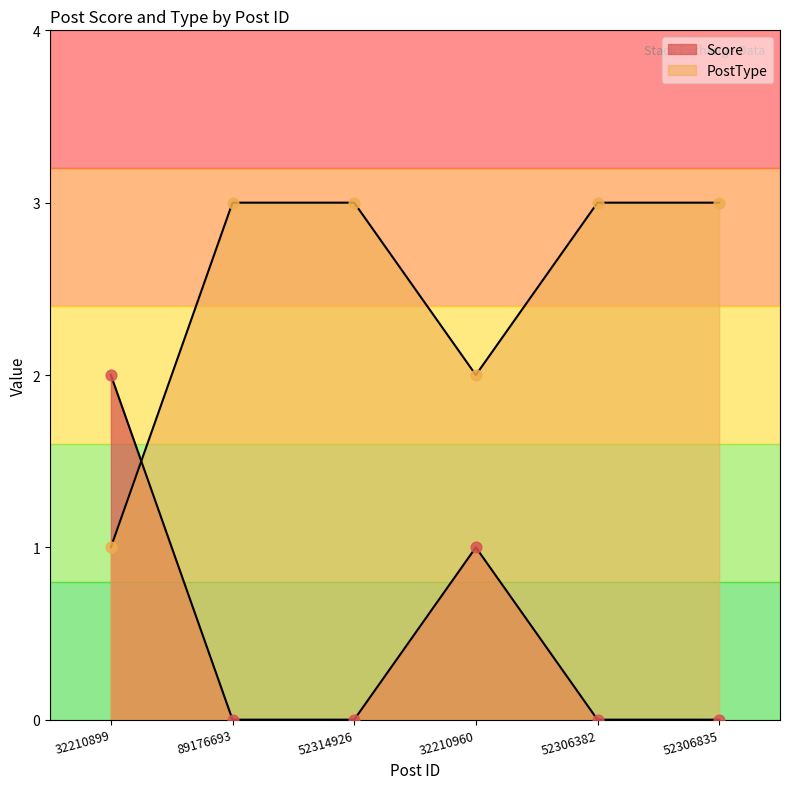

Is the value of Score at 32210960 greater than the value of PostType at 32210899?

No